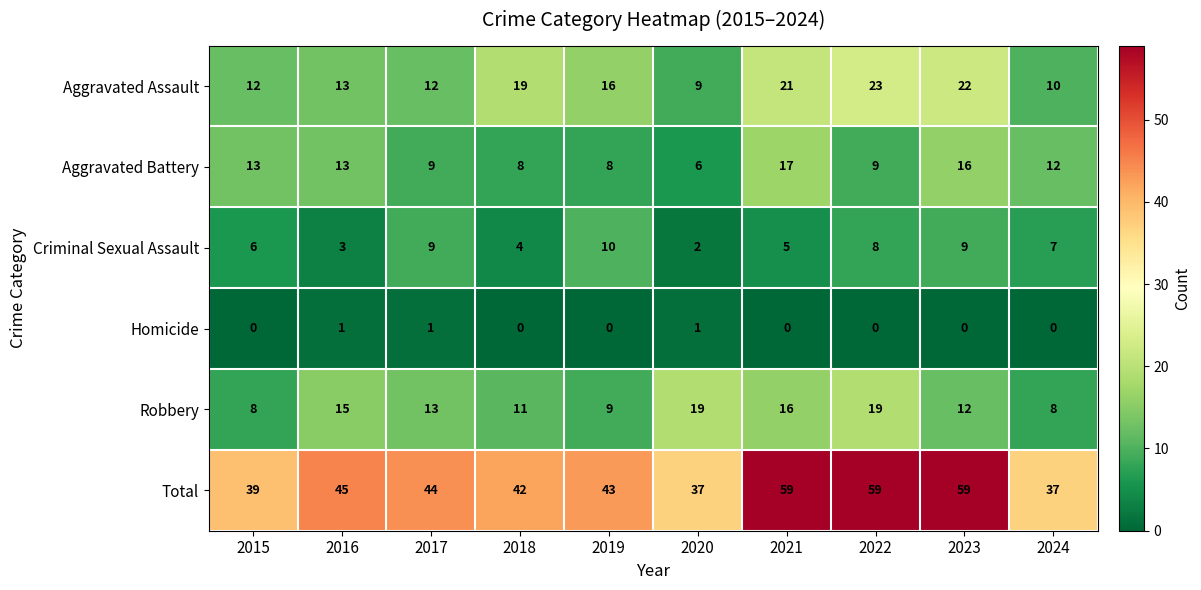

What is the difference between the second highest and minimum values in the Total series?

22